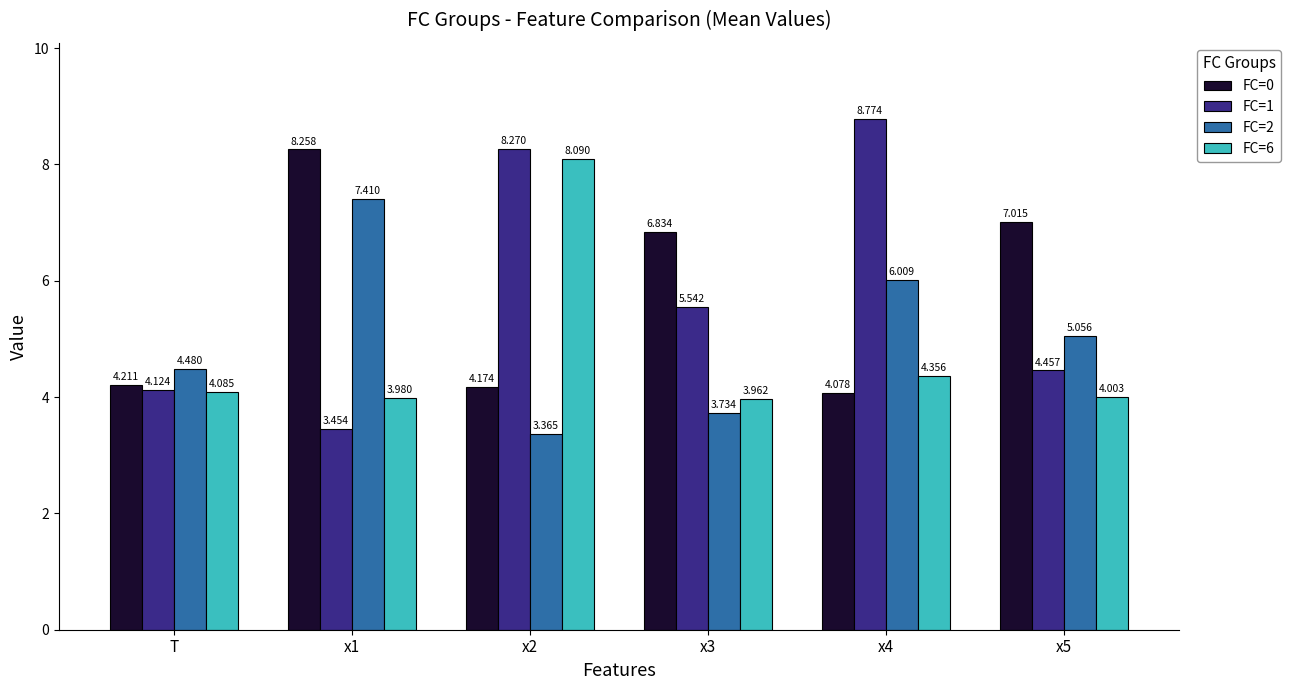

What is the sum of the FC=2 values at T and x3?

8.2